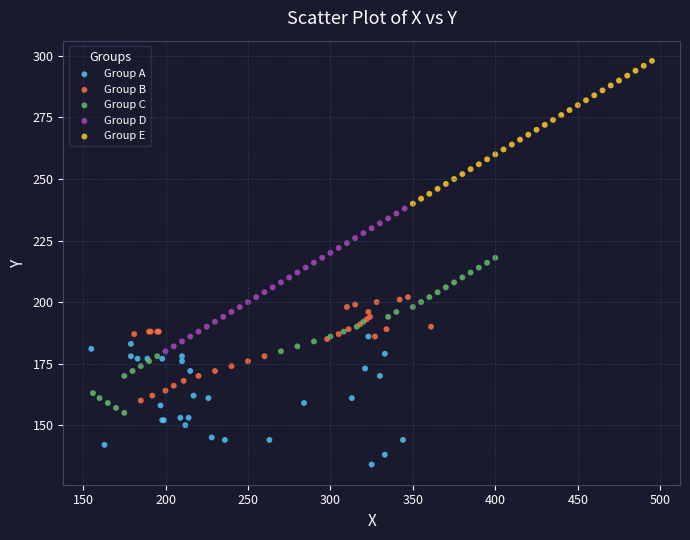

Which series reaches the maximum Y coordinate?

Group E